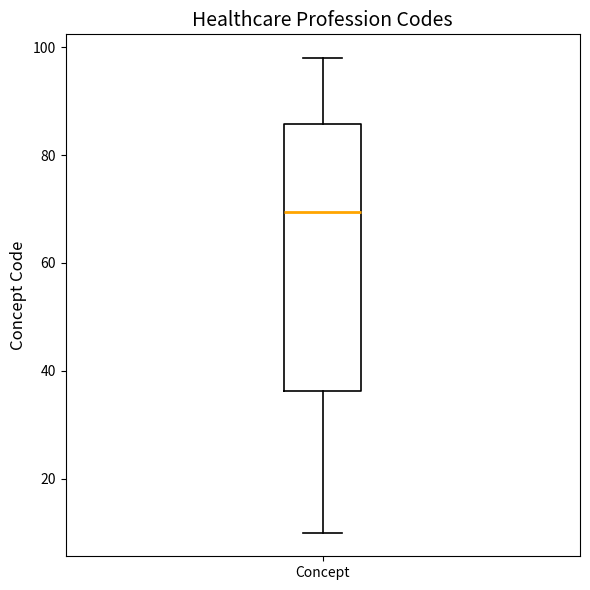

Read this box plot against the y-axis: the position of the median line, the range covered by the box, and the ends of both whiskers. The values are not printed on the chart, so give them approximately, as read against the axis.

median 70, box 36 to 86, whiskers 10 to 98